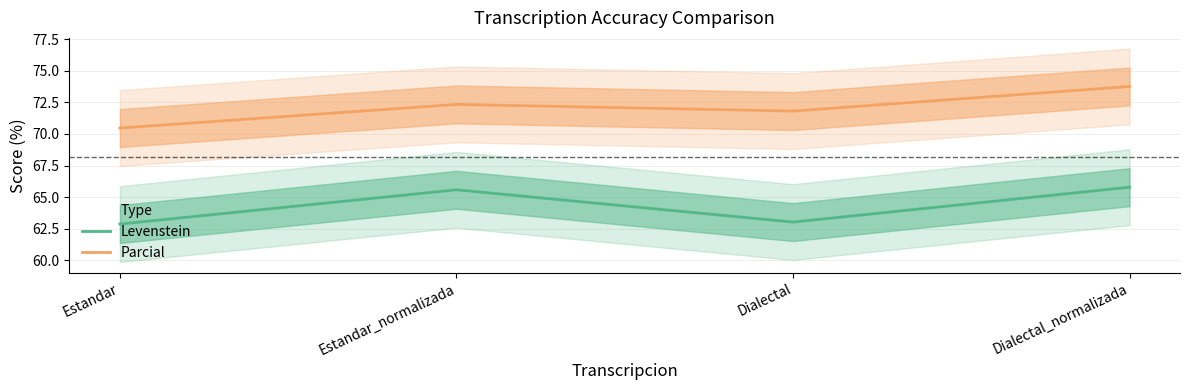

True or false: Parcial and Levenstein intersect in this chart.

False